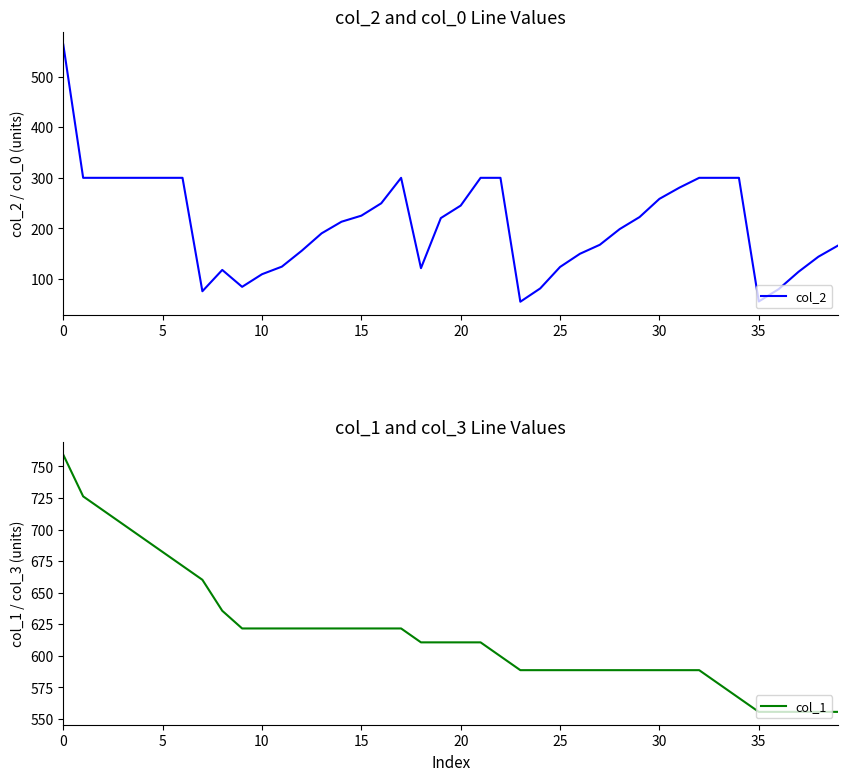

True or false: col_1 and col_2 cross at least once.

False